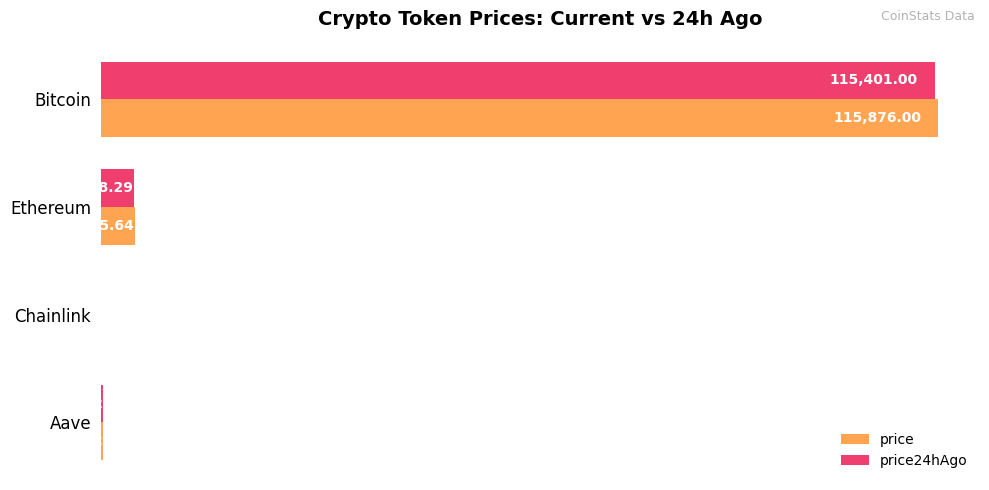

What is the sum of the price values at Chainlink and Bitcoin?

115901.2